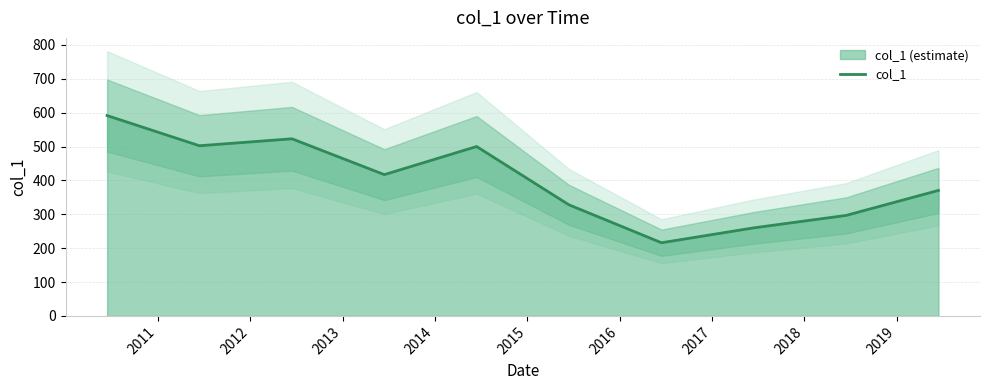

What is the lowest value of the col_1 series?

216.0